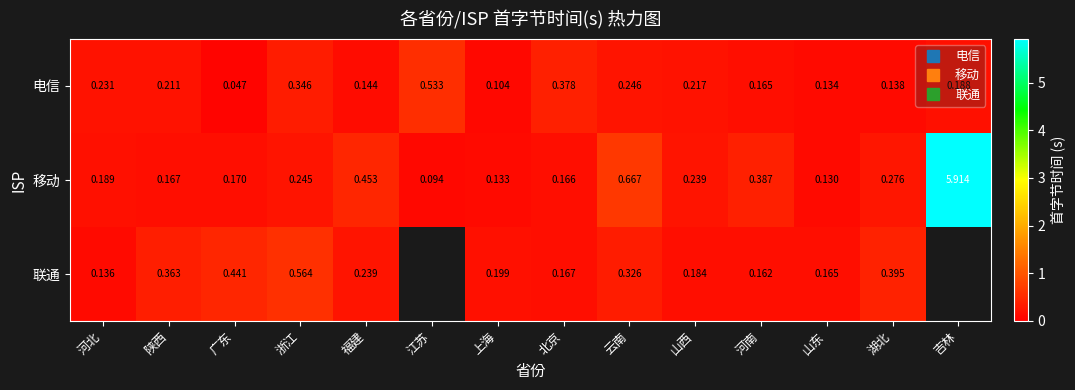

Which category has the lowest value in the 联通 series?

河北